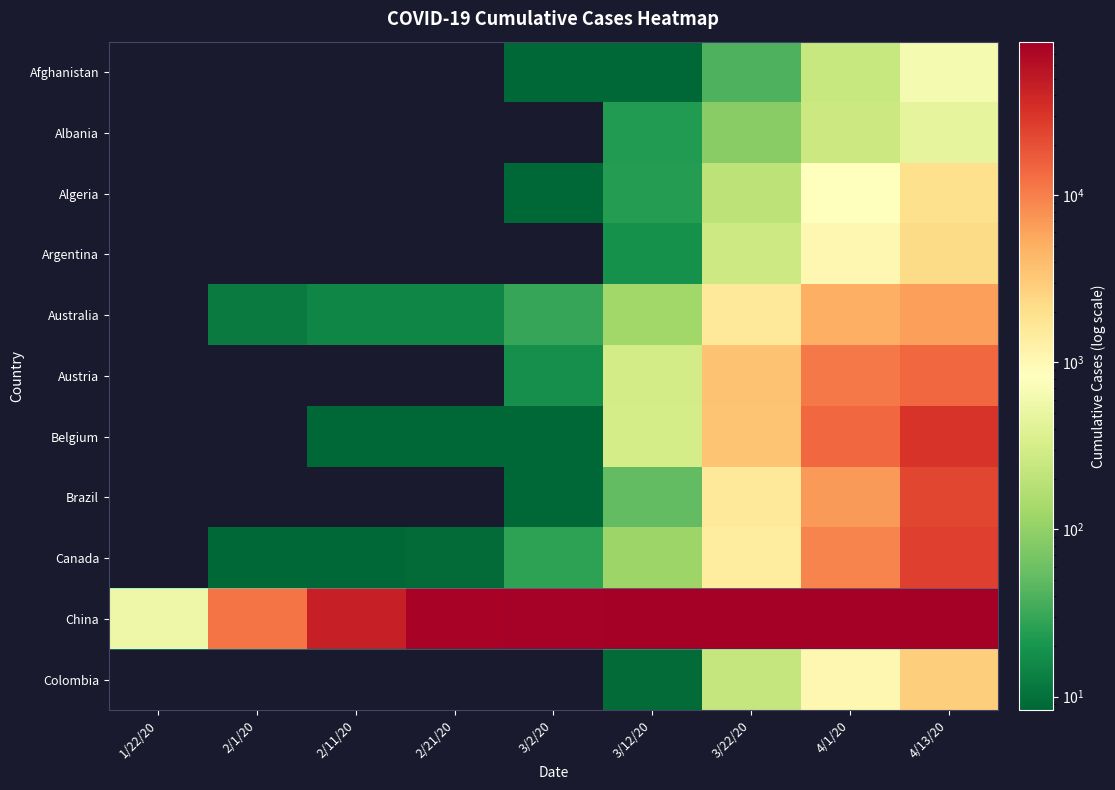

Between 2/21/20 and 3/2/20, which series saw the biggest shift?

China